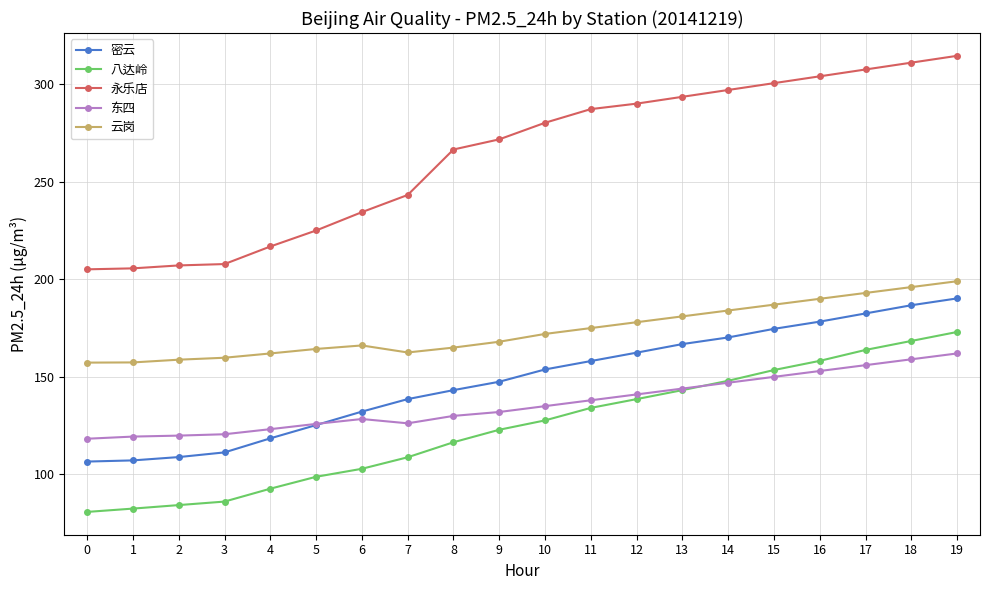

Is the value of 八达岭 at 9 greater than the value of 云岗 at 15?

No